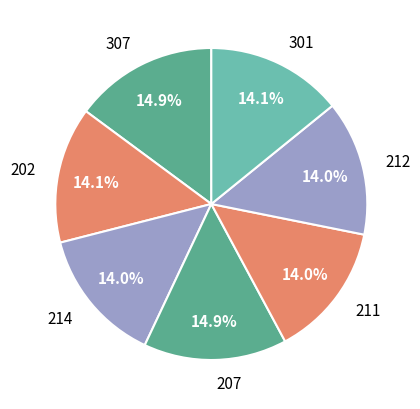

How much of the chart is everything except 202?

85.9%